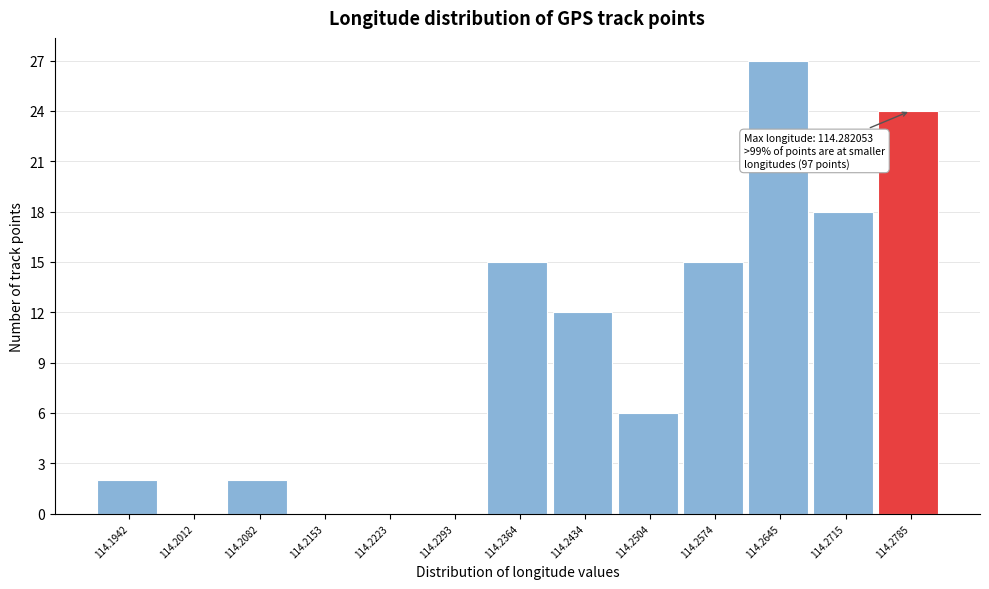

Which range on the x-axis has the tallest bar?

114.261 to 114.268